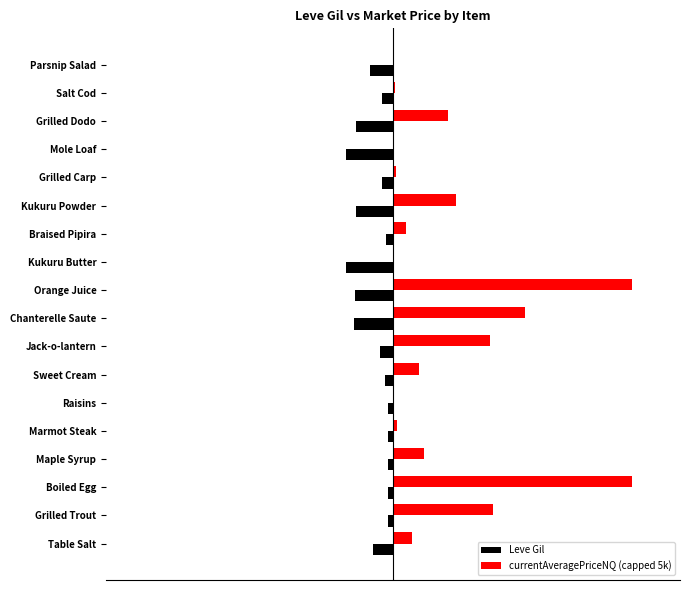

What is the average value of the currentAveragePriceNQ (capped 5k) series?

1190